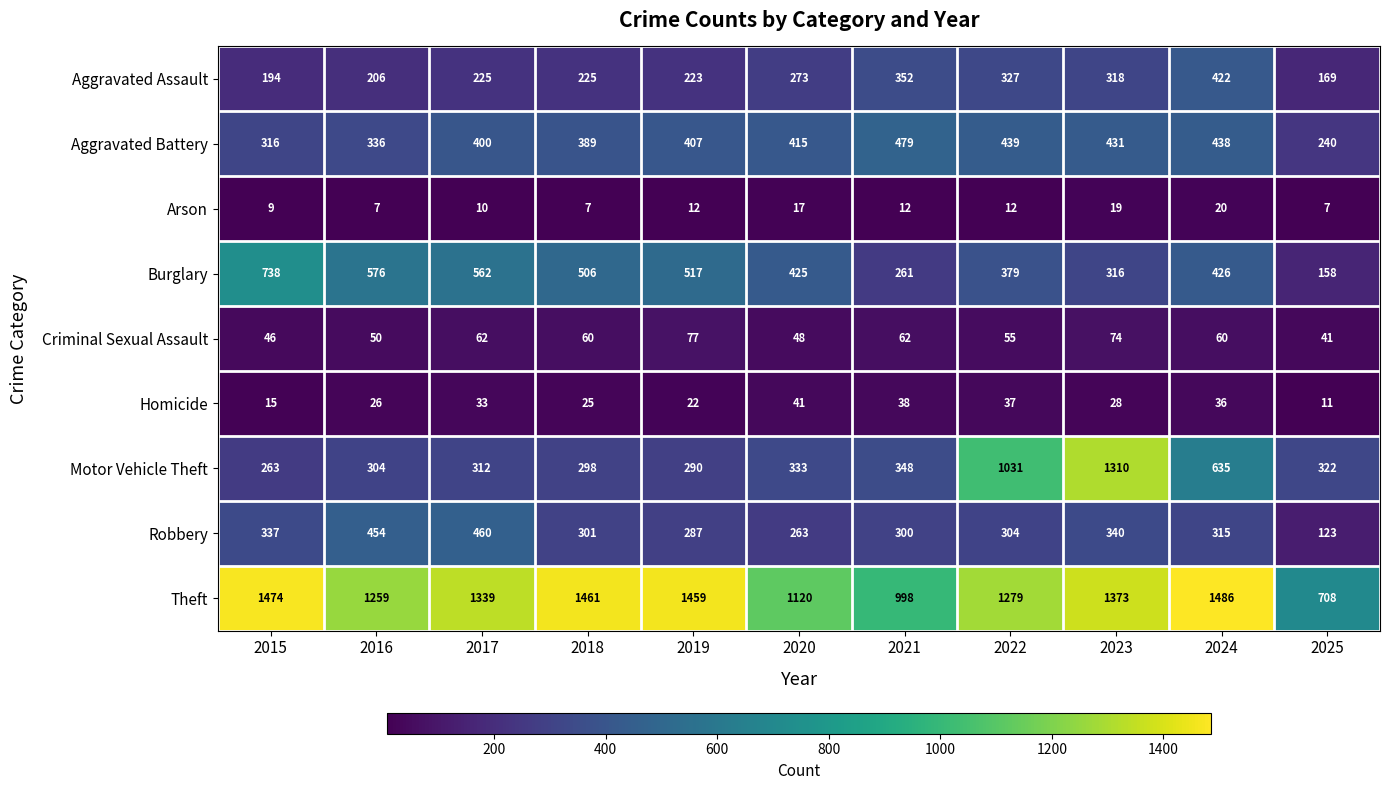

True or false: Motor Vehicle Theft has a value of 348 at 2021.

True